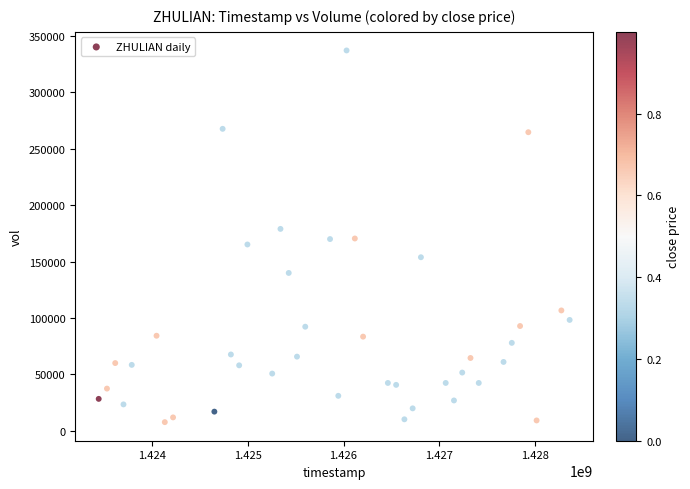

What is the range of Y values (max minus min)?

329100